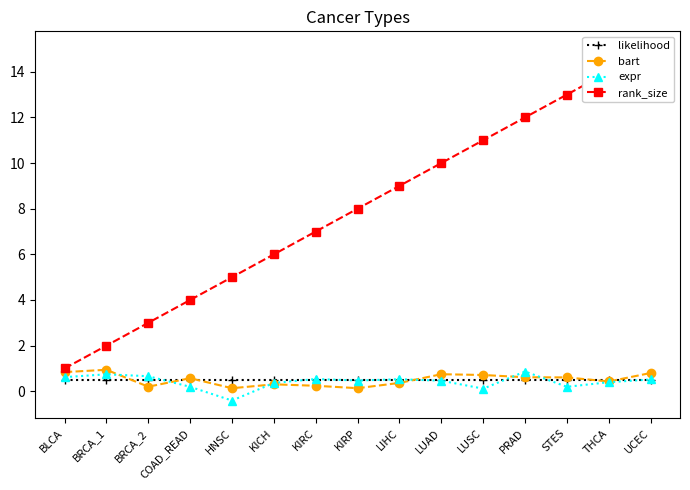

Rank the categories by expr value from highest to lowest.

PRAD, BRCA_1, BRCA_2, BLCA, KIRC, LIHC, UCEC, KIRP, LUAD, THCA, KICH, STES, COAD_READ, LUSC, HNSC